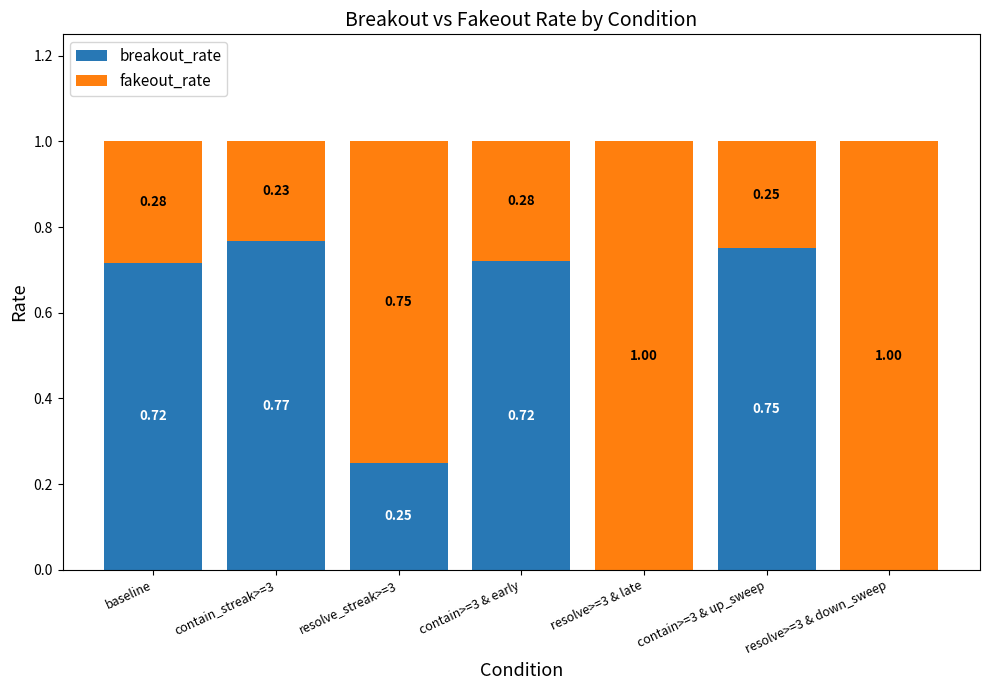

What is the total value across all series at resolve>=3 & down_sweep?

1.0